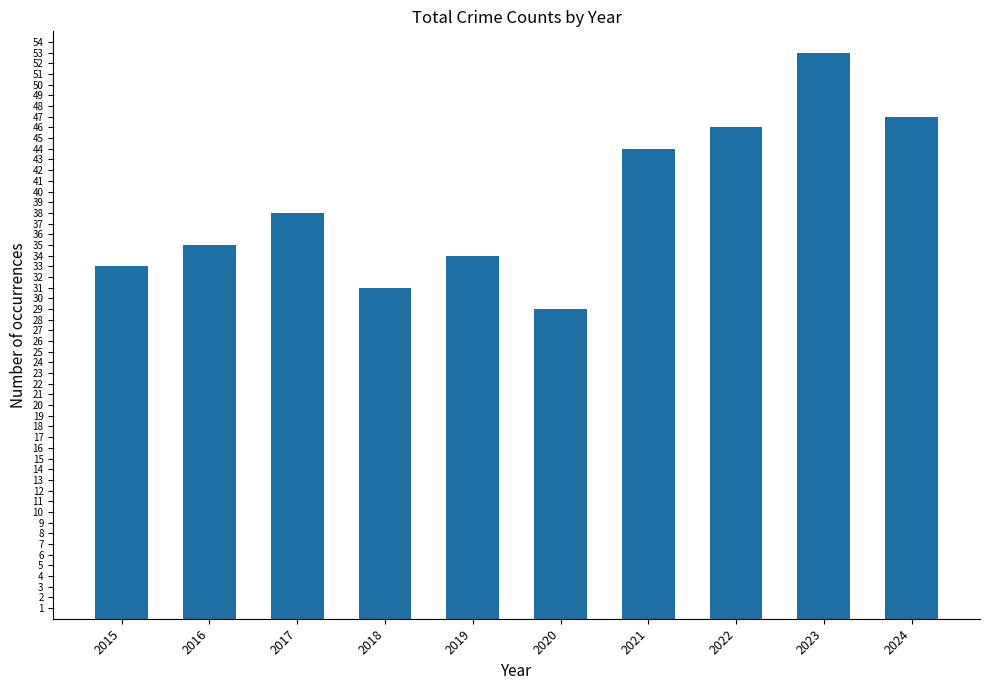

Reading left to right, list all the values displayed in this chart.

33	35	38	31	34	29	44	46	53	47